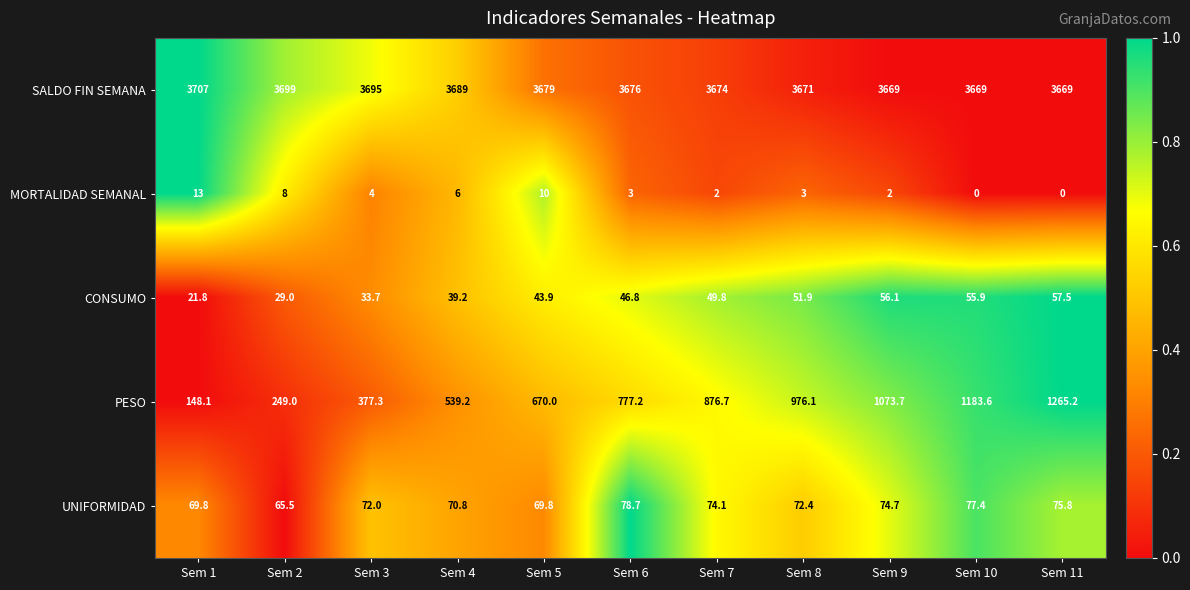

Count the number of data series in this chart.

5